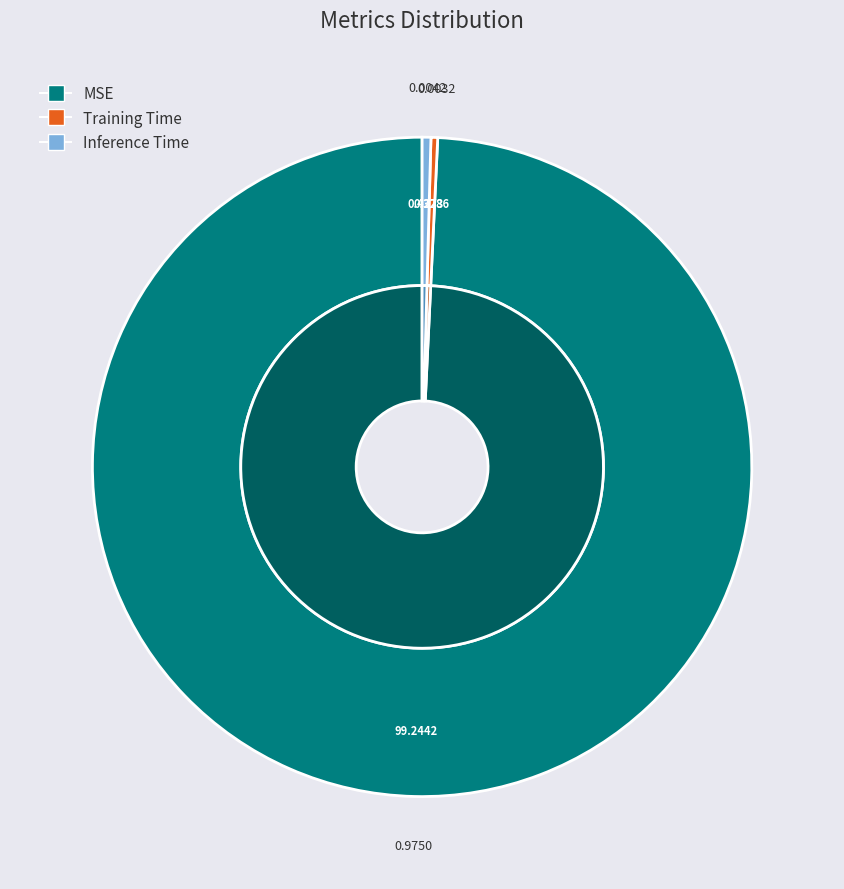

How many segments does this pie chart have?

3